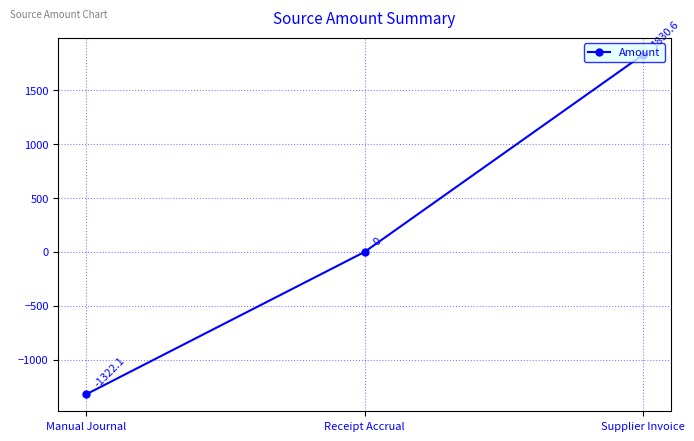

What is the label of the 2nd point from the right?

Receipt Accrual